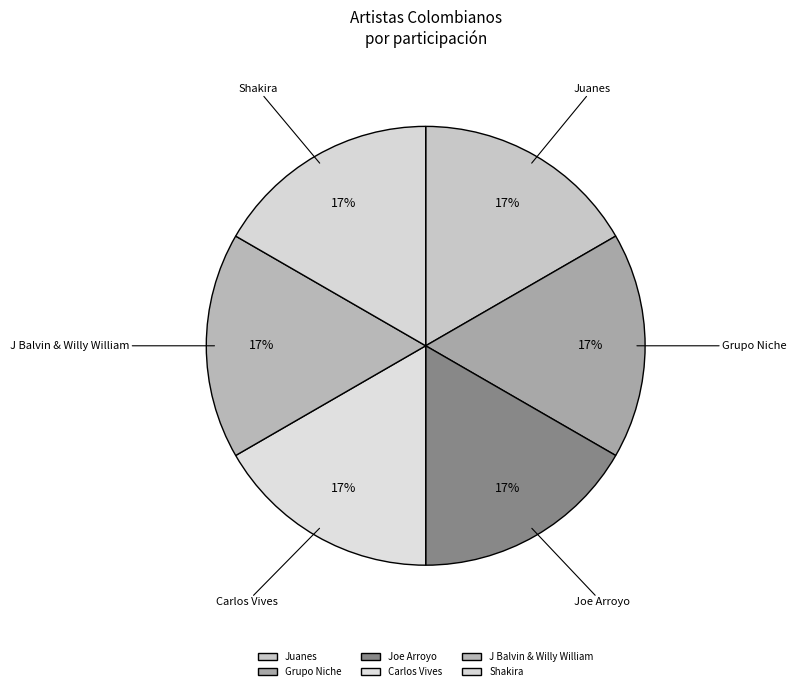

True or false: J Balvin & Willy William accounts for 17% of the total.

True